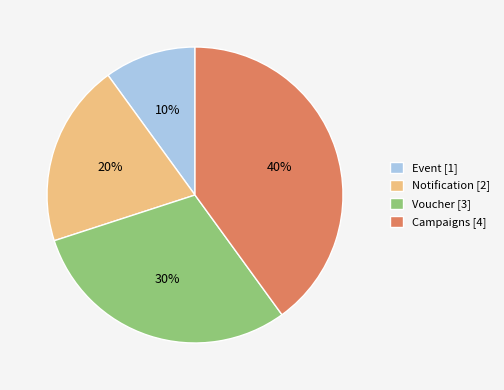

Is it true that Notification is 20% of the pie?

True